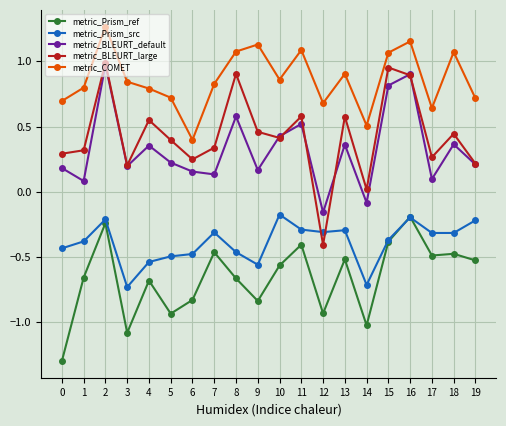

Which series has the widest spread of values?

metric_BLEURT_large